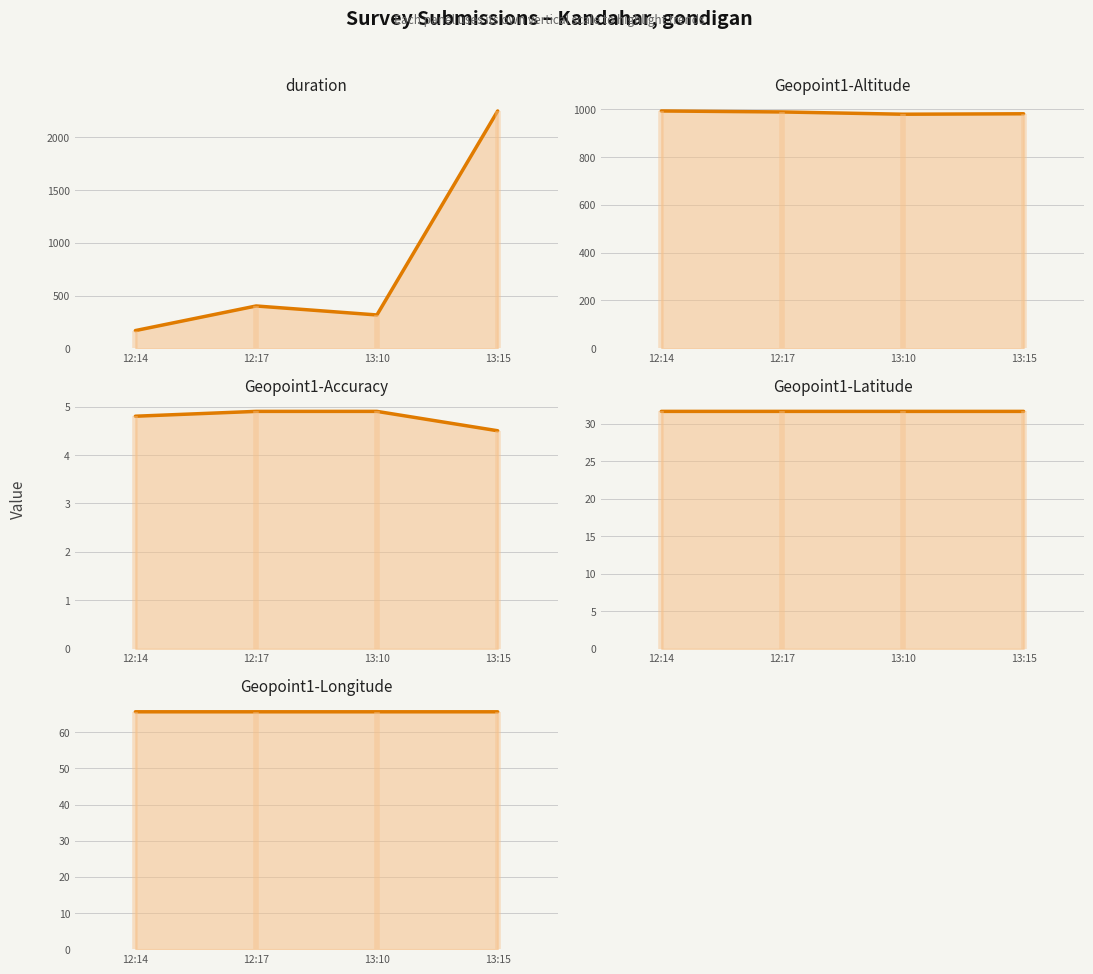

True or false: Geopoint1-Longitude (line) and Geopoint1-Latitude (line) cross at least once.

False